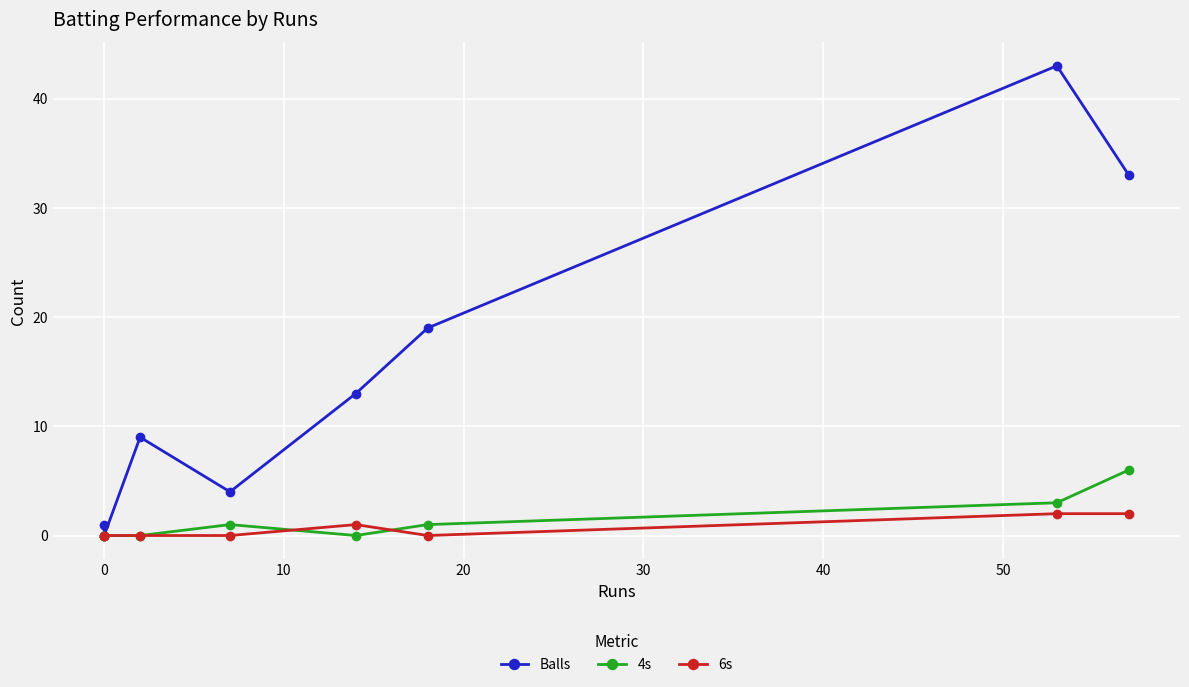

List the series in order of their peak value, lowest first.

6s, 4s, Balls